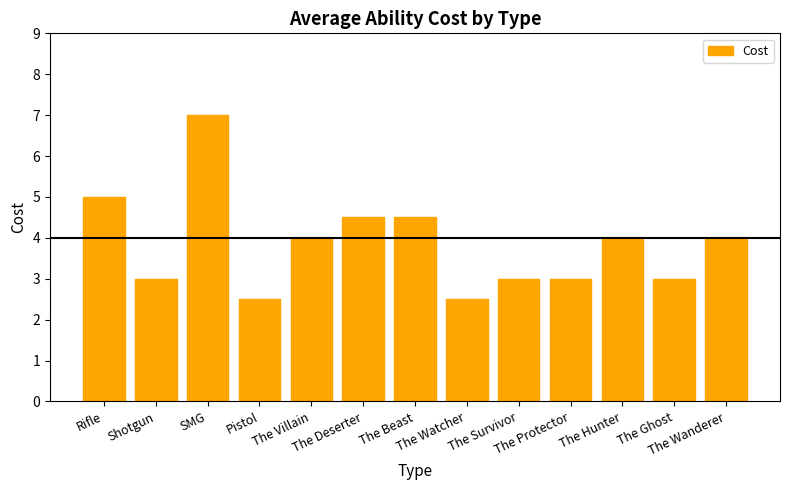

True or false: the data shows 3.0 at The Protector.

True